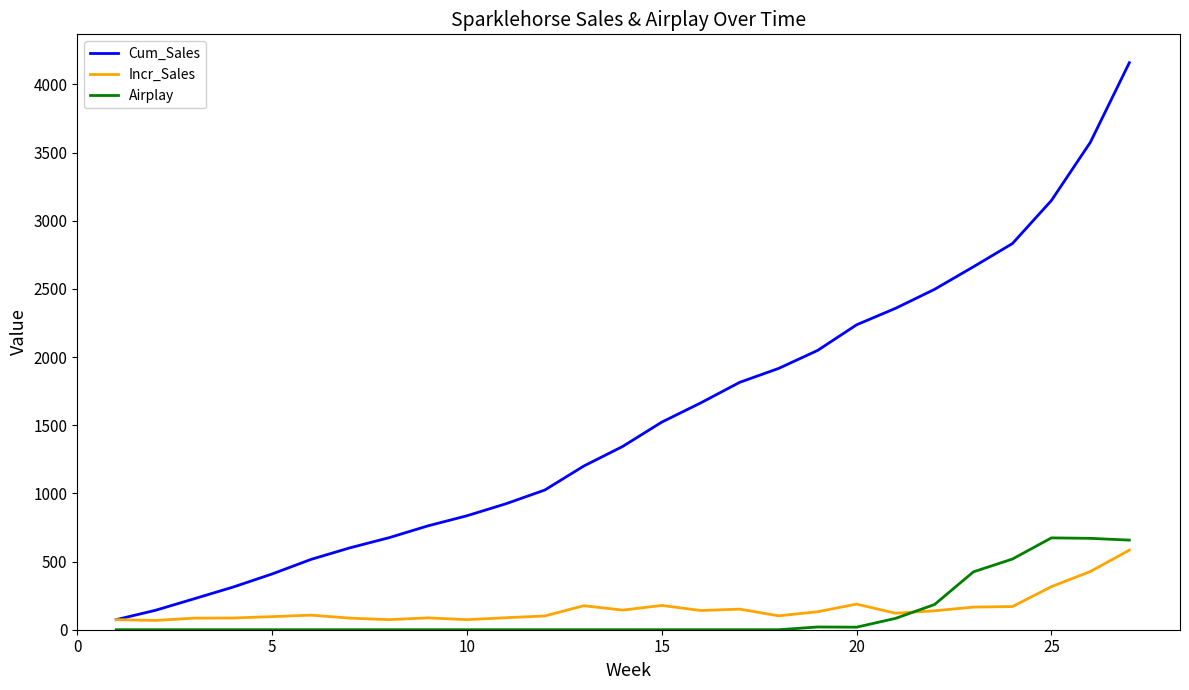

What is the maximum value shown in the chart?

4160.0